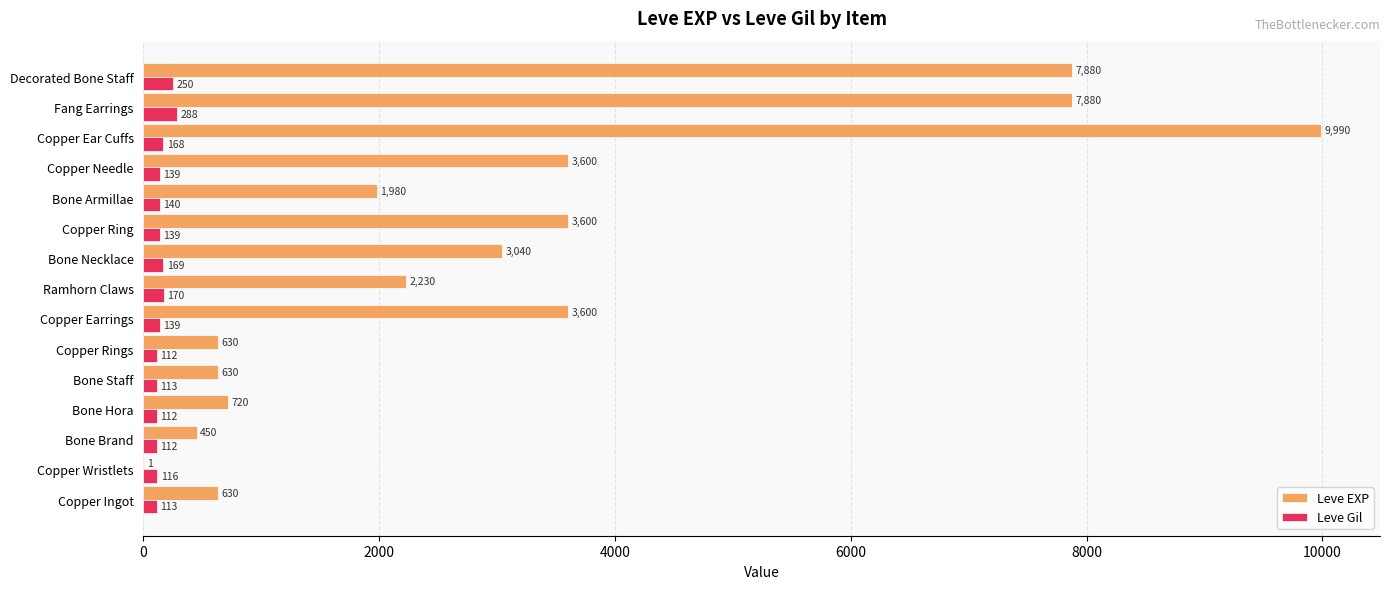

Read the Leve EXP value at Bone Hora, to the nearest 10.

720